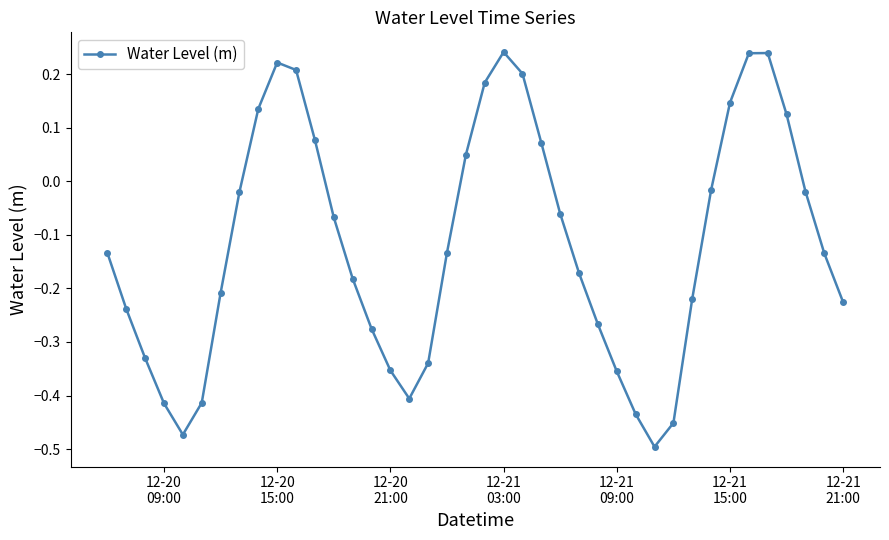

True or false: the data has more than 0 interior local peaks.

True